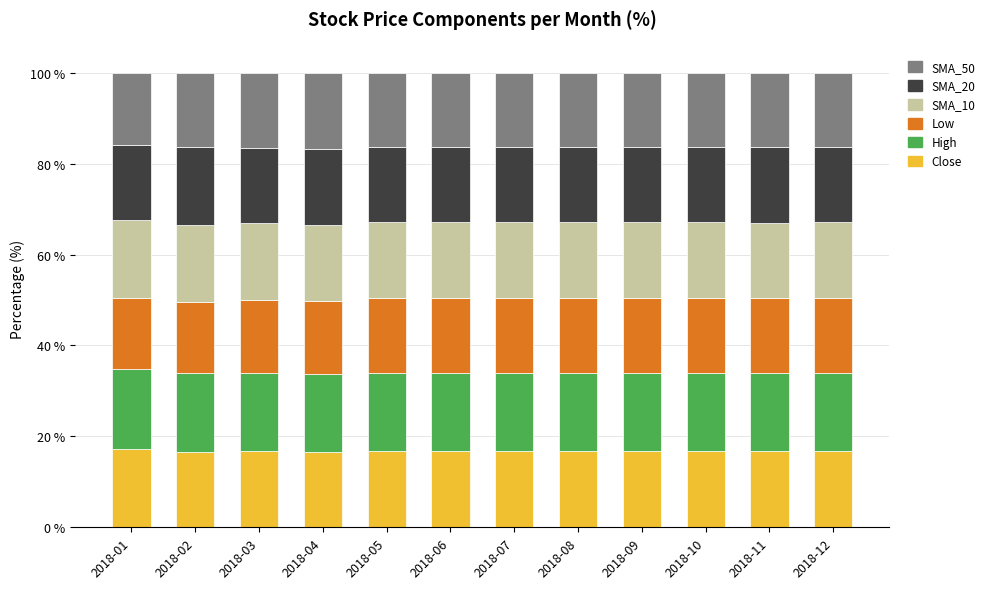

What is the lowest value of the Close series?

16.6